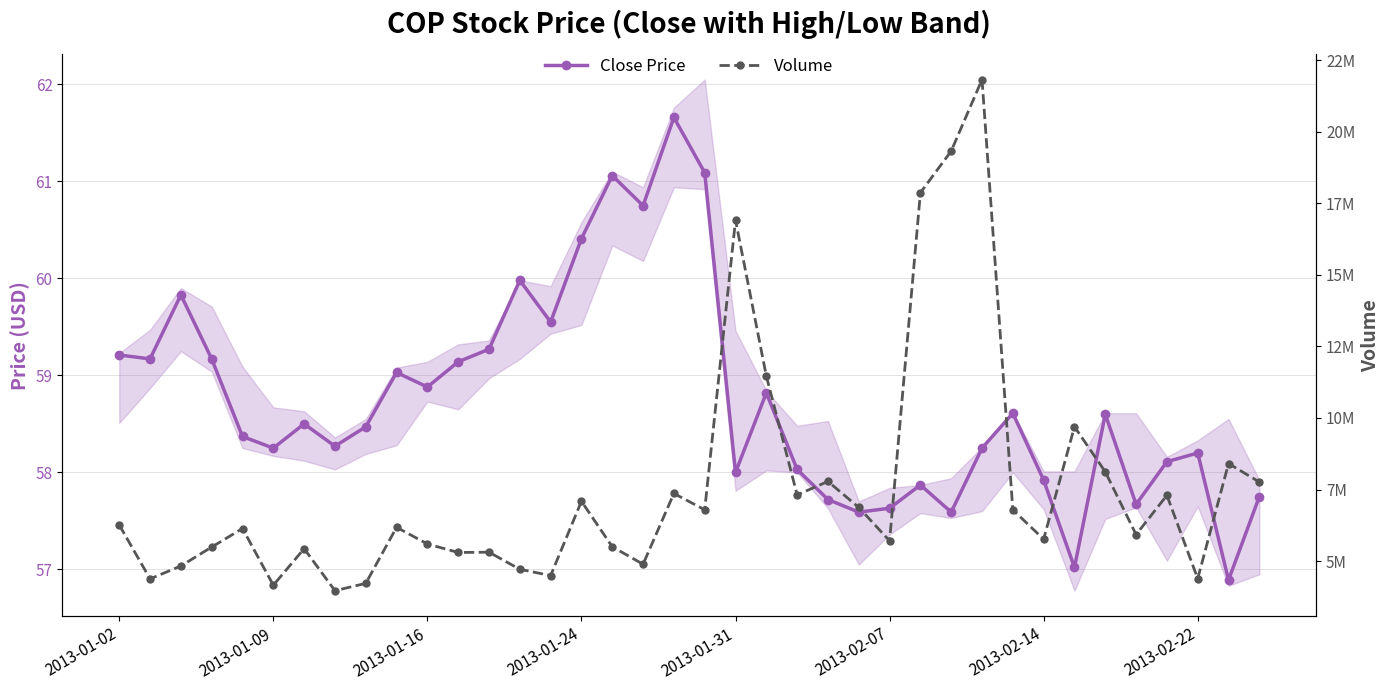

What are all the series names shown in the legend?

Close Price, Volume